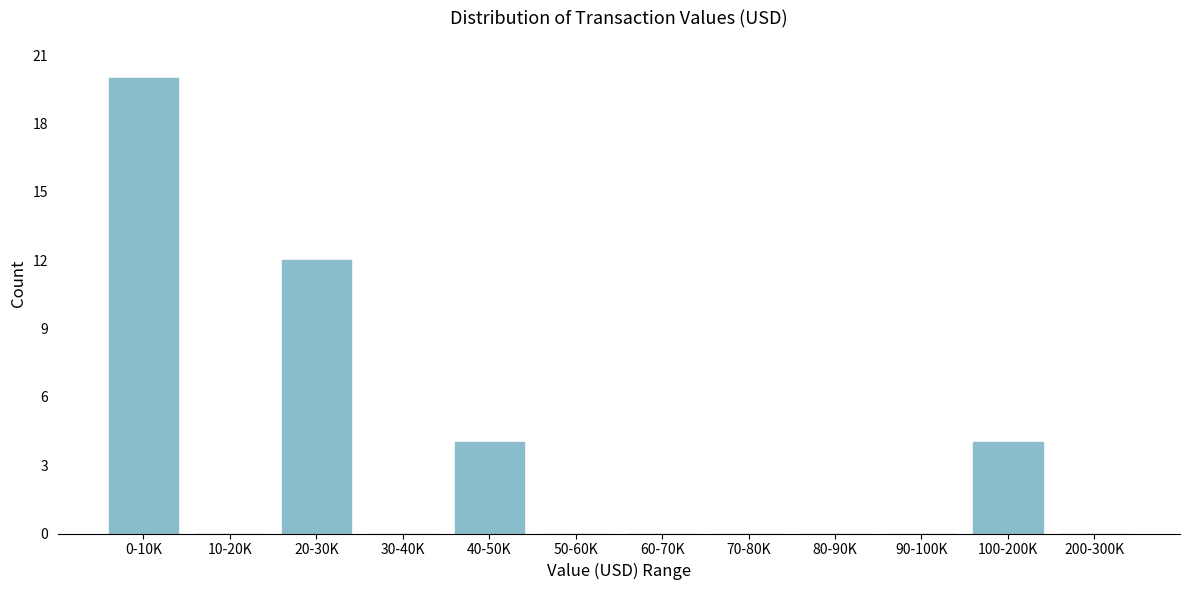

Reading left to right, list all the values displayed in this chart.

0-10K=20	10-20K=0	20-30K=12	30-40K=0	40-50K=4	50-60K=0	60-70K=0	70-80K=0	80-90K=0	90-100K=0	100-200K=4	200-300K=0